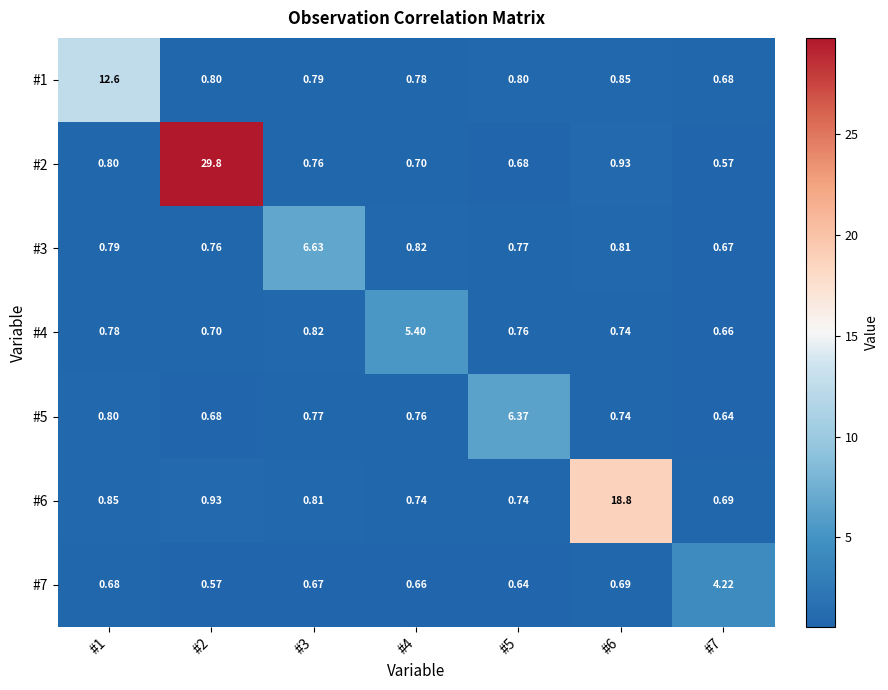

Is the value of #1 at #5 greater than the value of #6 at #6?

No